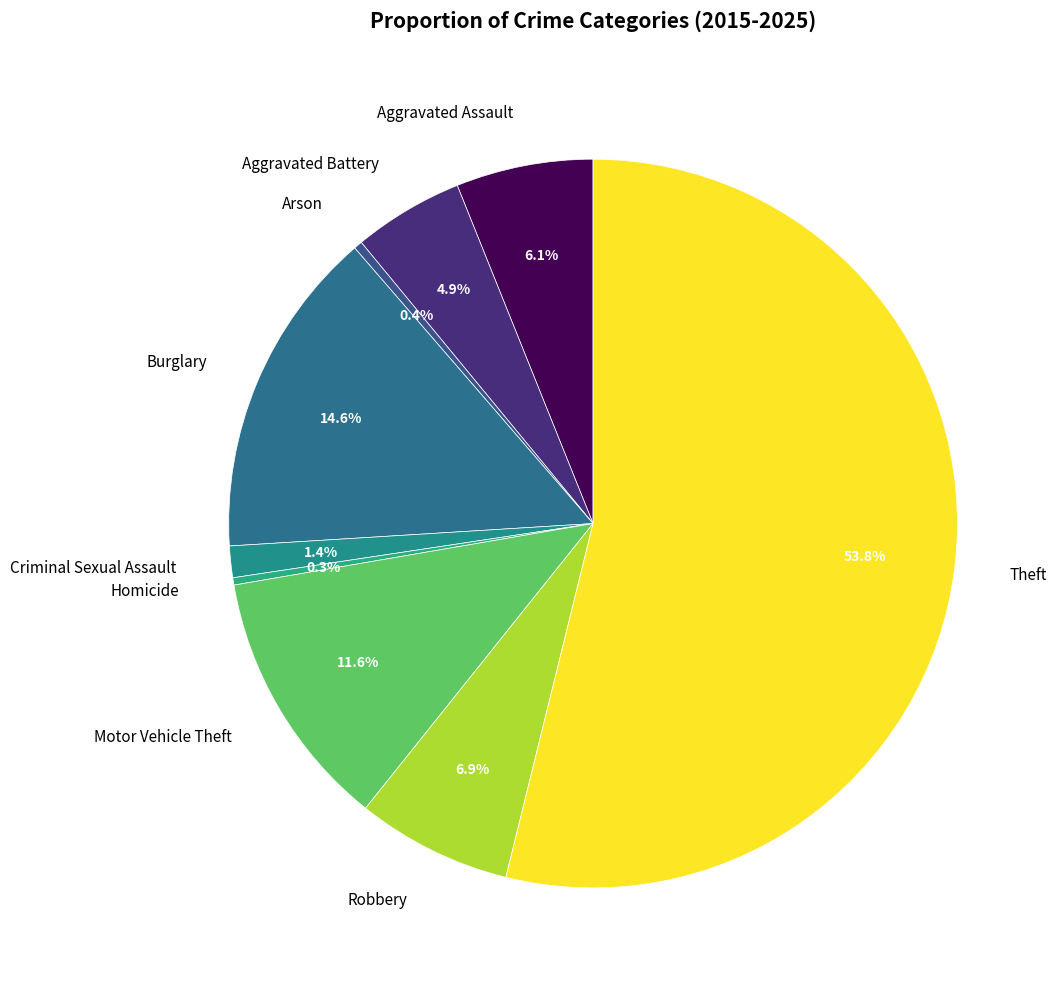

What is the majority slice?

Theft